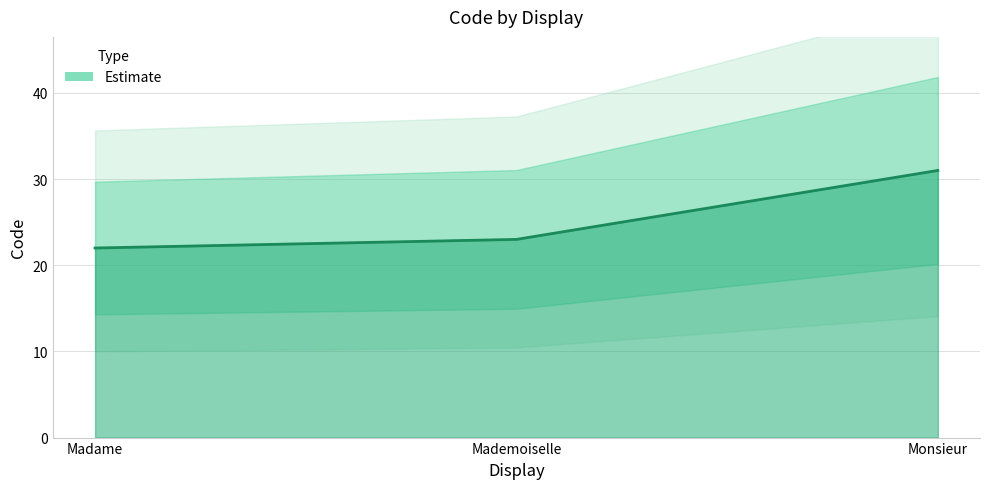

At which label is the value closest to 26?

Mademoiselle